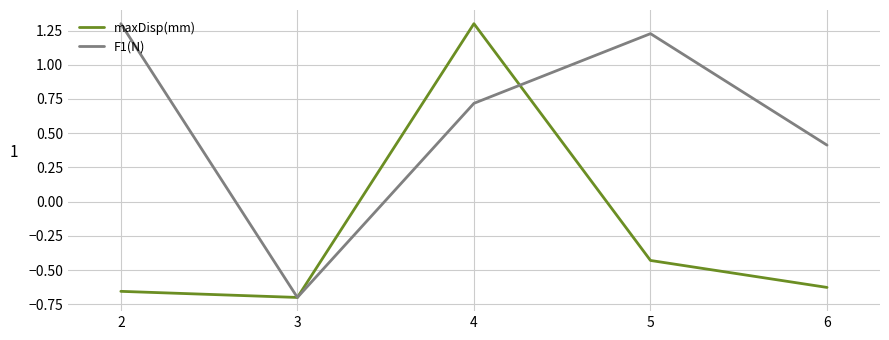

What are all the series names shown in the legend?

maxDisp(mm), F1(N)